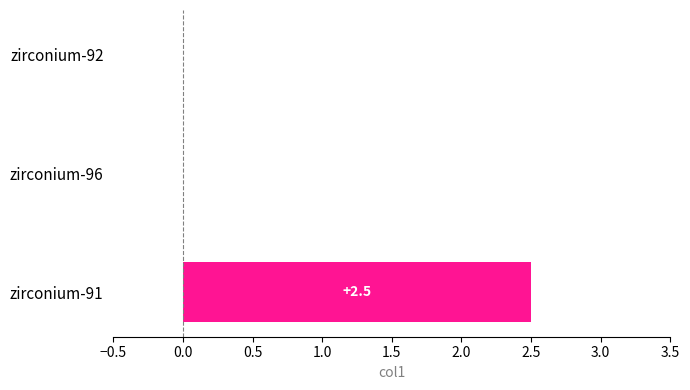

At which category does the chart reach its peak across all series?

zirconium-91